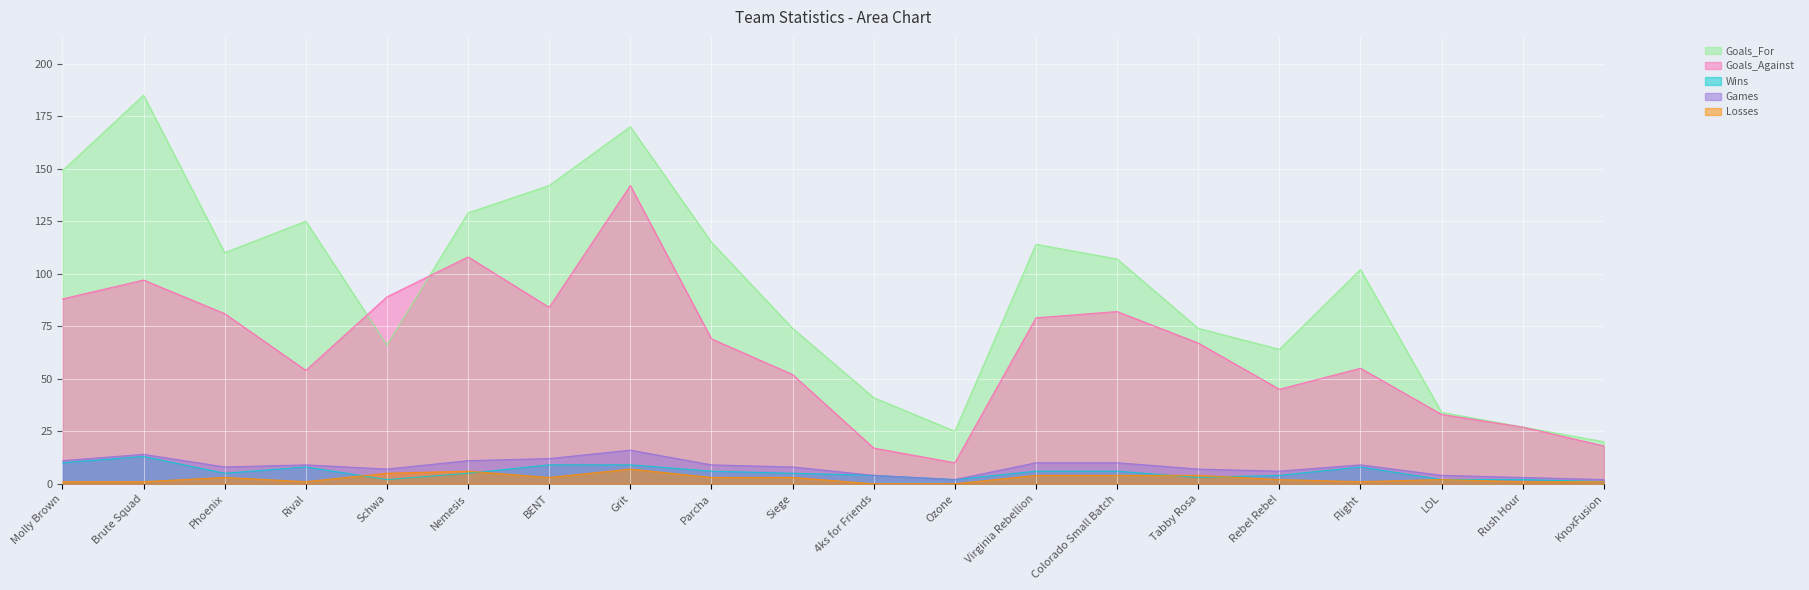

Reading left to right, list all the values displayed in this chart.

Goals_For: 149	185	110	125	66	129	142	170	115	74	41	25	114	107	74	64	102	34	27	20
Goals_Against: 88	97	81	54	89	108	84	142	69	52	17	10	79	82	67	45	55	33	27	18
Wins: 10	13	5	8	2	5	9	9	6	5	4	2	6	6	3	4	8	2	2	1
Games: 11	14	8	9	7	11	12	16	9	8	4	2	10	10	7	6	9	4	3	2
Losses: 1	1	3	1	5	6	3	7	3	3	0	0	4	4	4	2	1	2	1	1